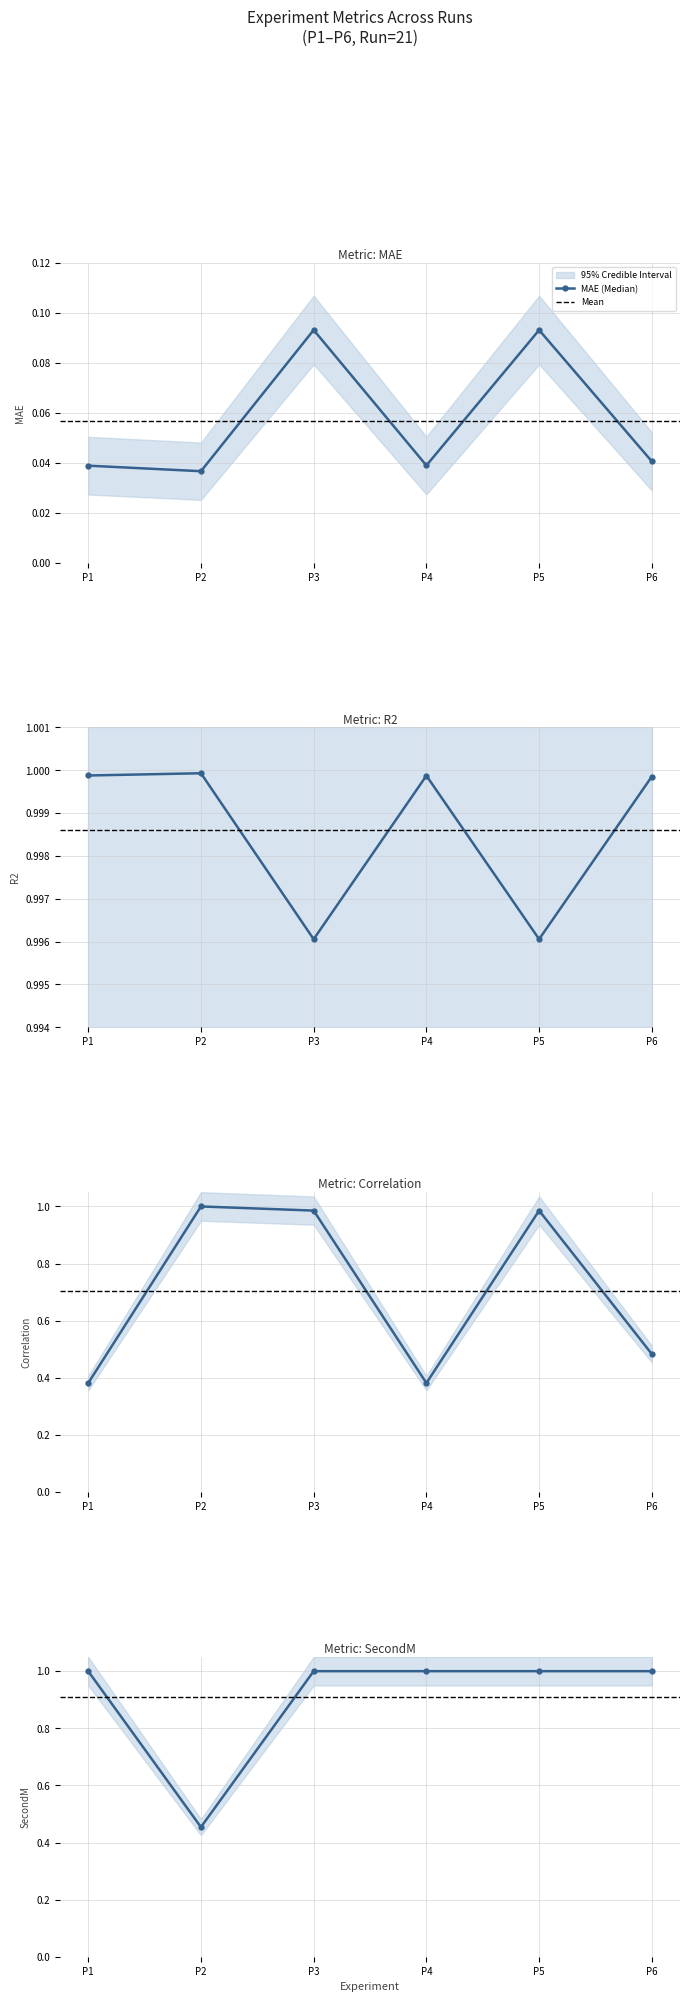

List the labels in order of Correlation value, largest first.

P2, P3, P5, P6, P1, P4